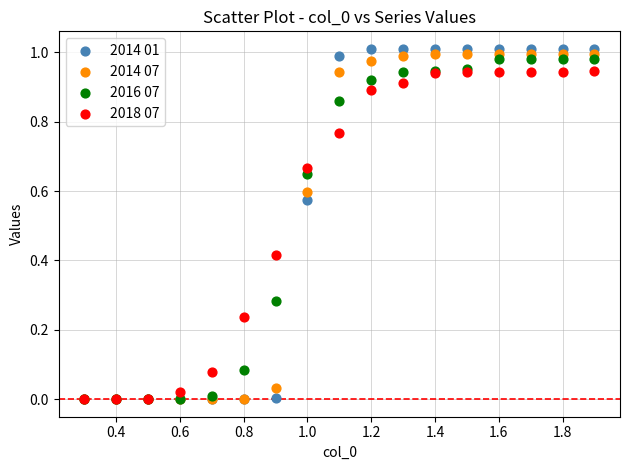

What are all the series names shown in the legend?

2014 01, 2014 07, 2016 07, 2018 07